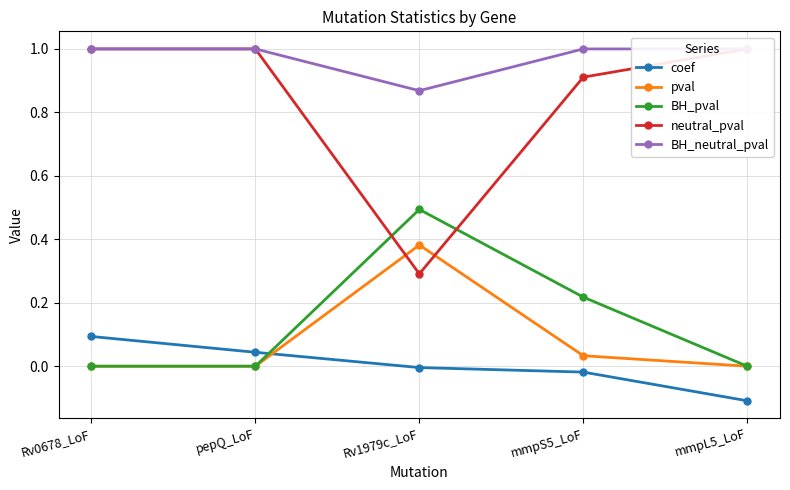

How many categories are shown in the chart?

5